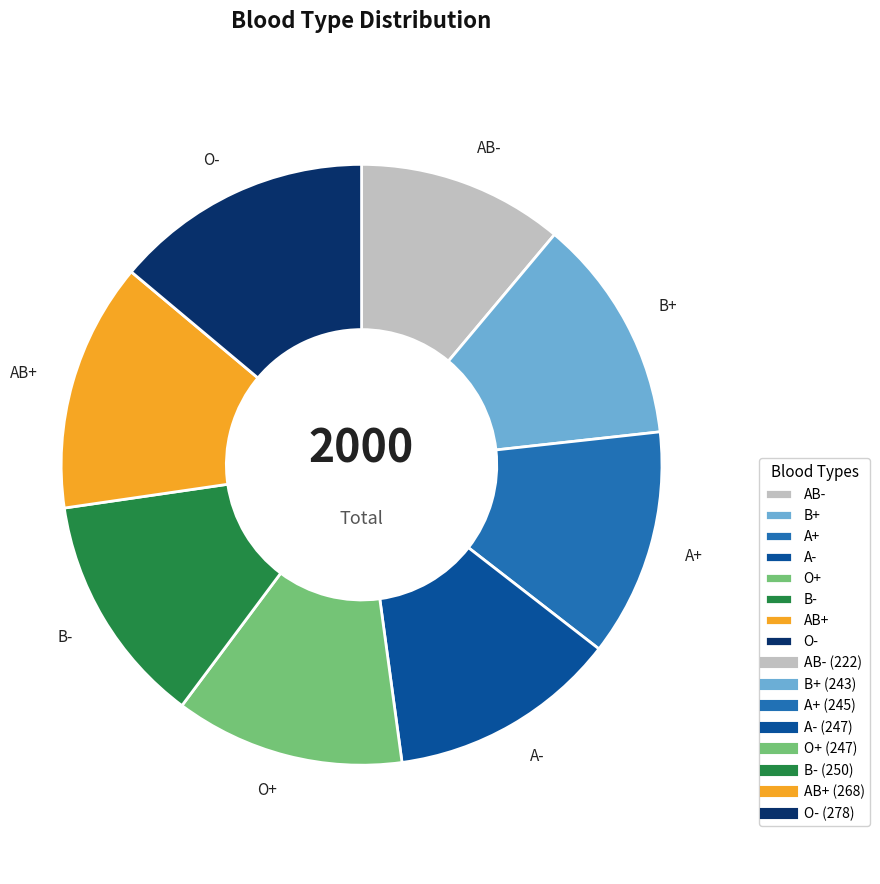

Is the sum of O- and A- greater than half?

No